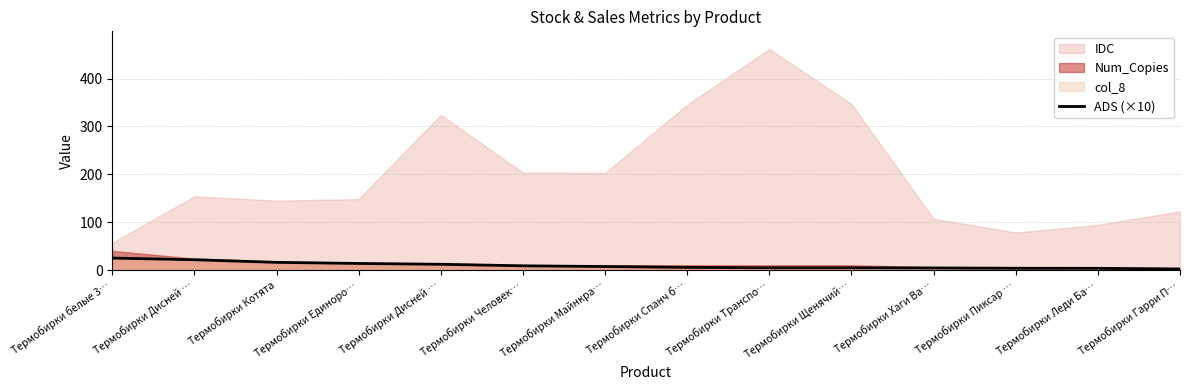

The value at Термобирки Гарри П… is 2.2. True or false?

True